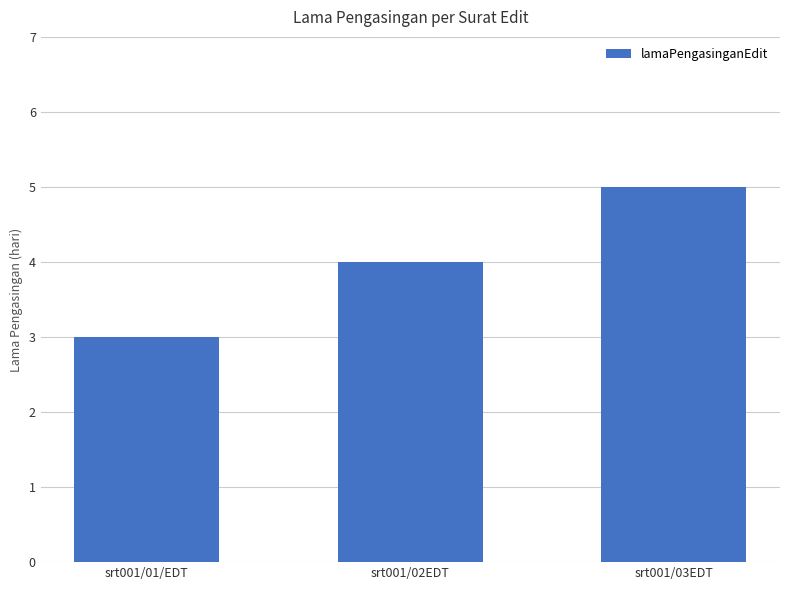

Is it true that the value at srt001/01/EDT is 4?

False